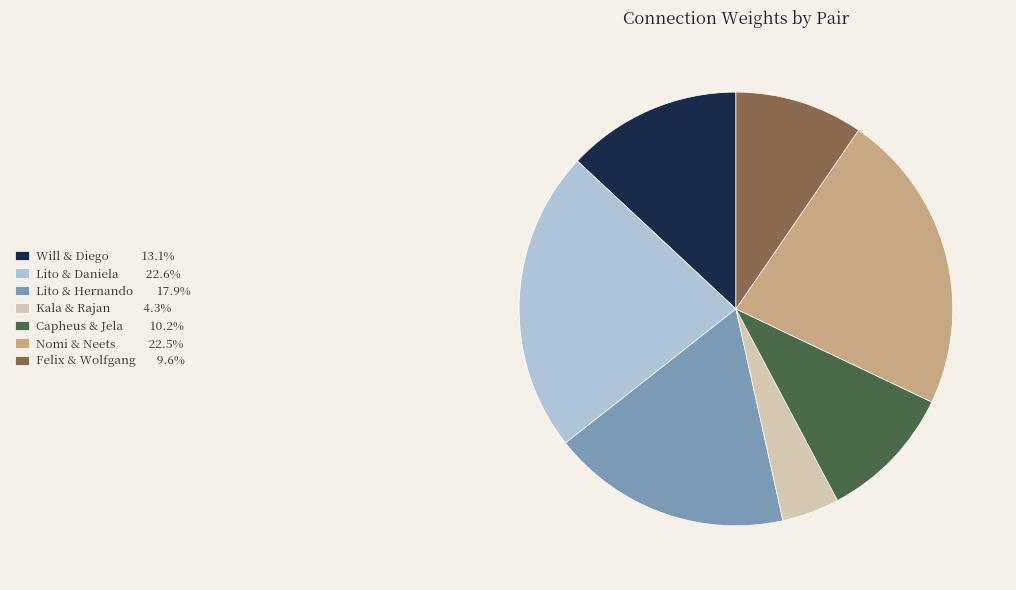

Combined, do Lito & Hernando 17.9% and Capheus & Jela 10.2% account for over 50%?

No